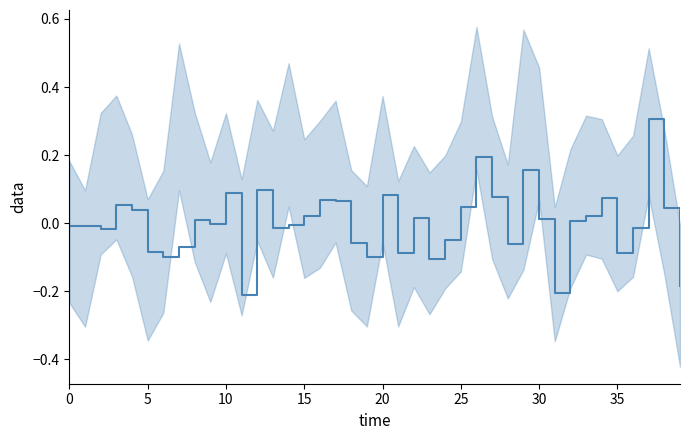

True or false: the data shows -0.0 at 36.

True